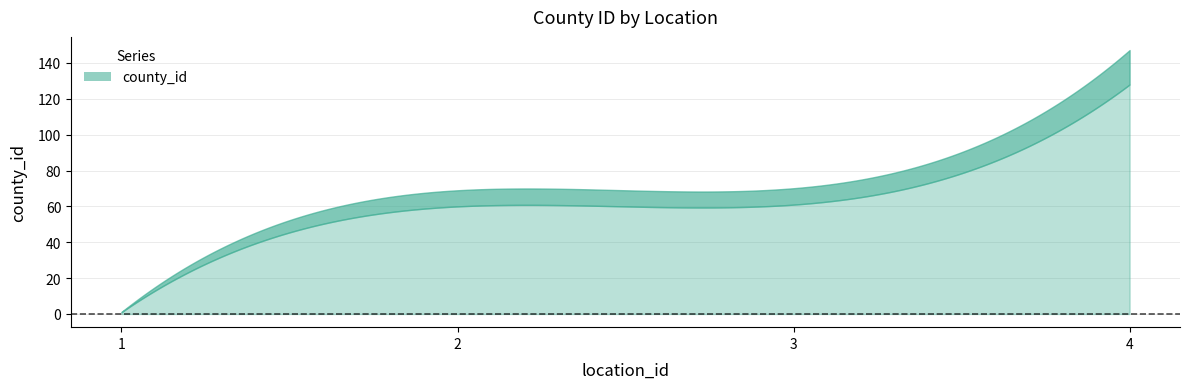

True or false: there are more than 2 points higher than both neighbors.

False